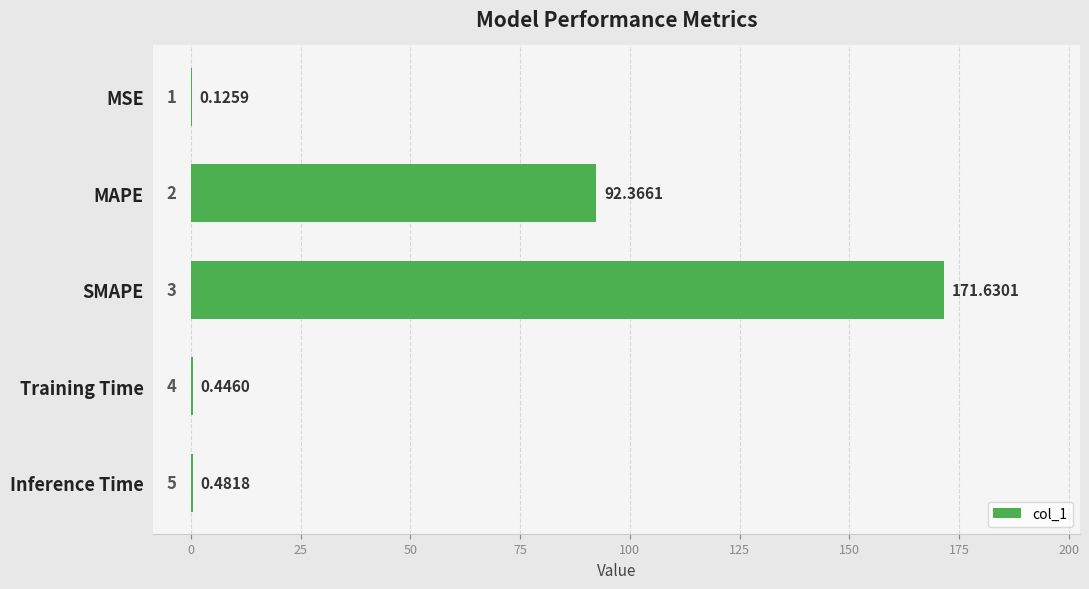

What is the sum of the values at SMAPE and MAPE?

264.0